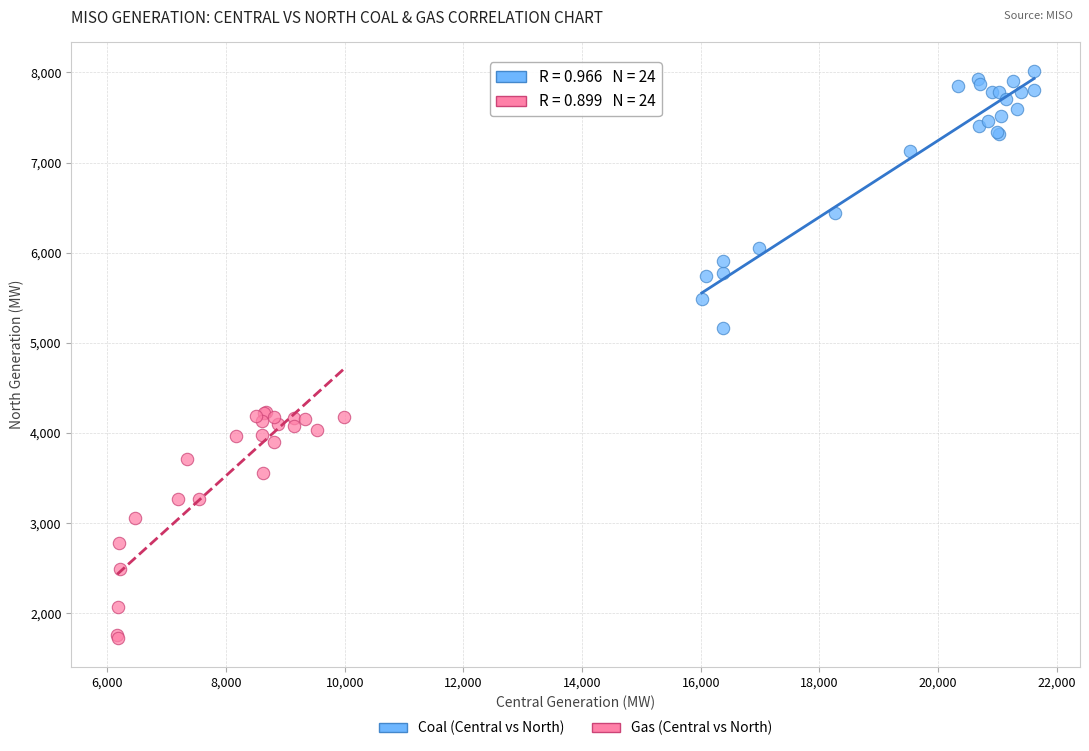

Which series contains the highest Y value?

Coal (Central vs North)